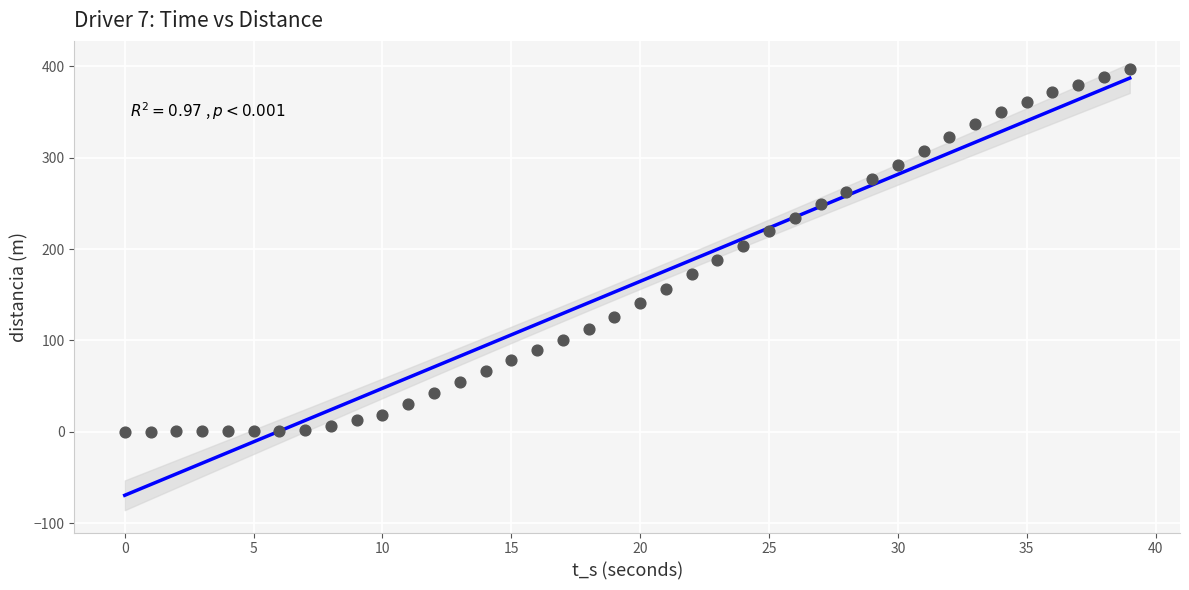

What is the range of Y values (max minus min)?

397.3